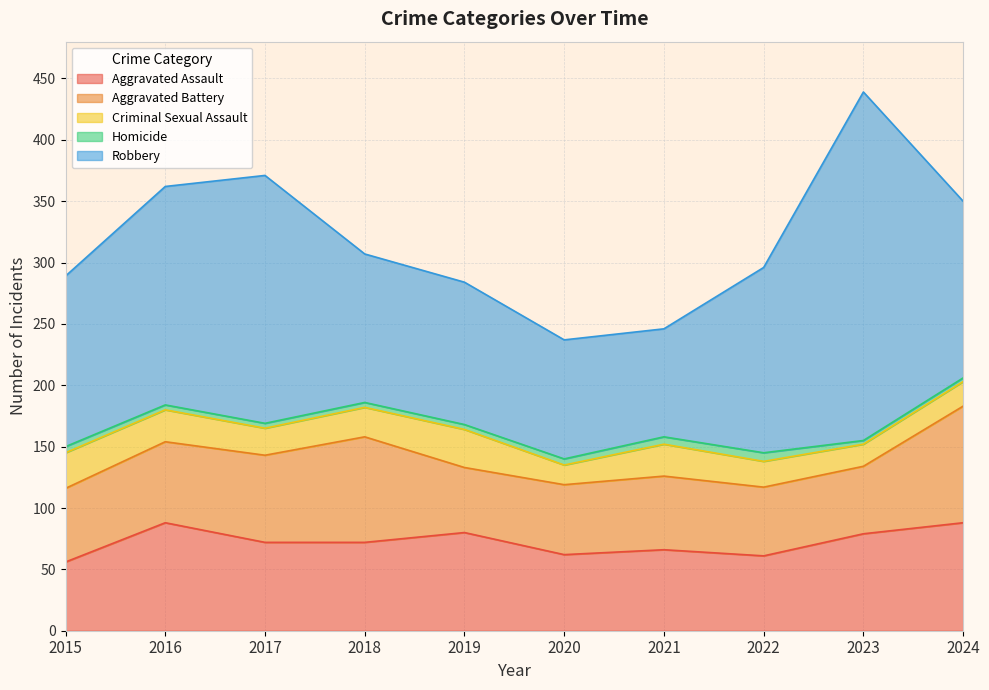

The value of Criminal Sexual Assault at 2016 is 26. True or false?

True